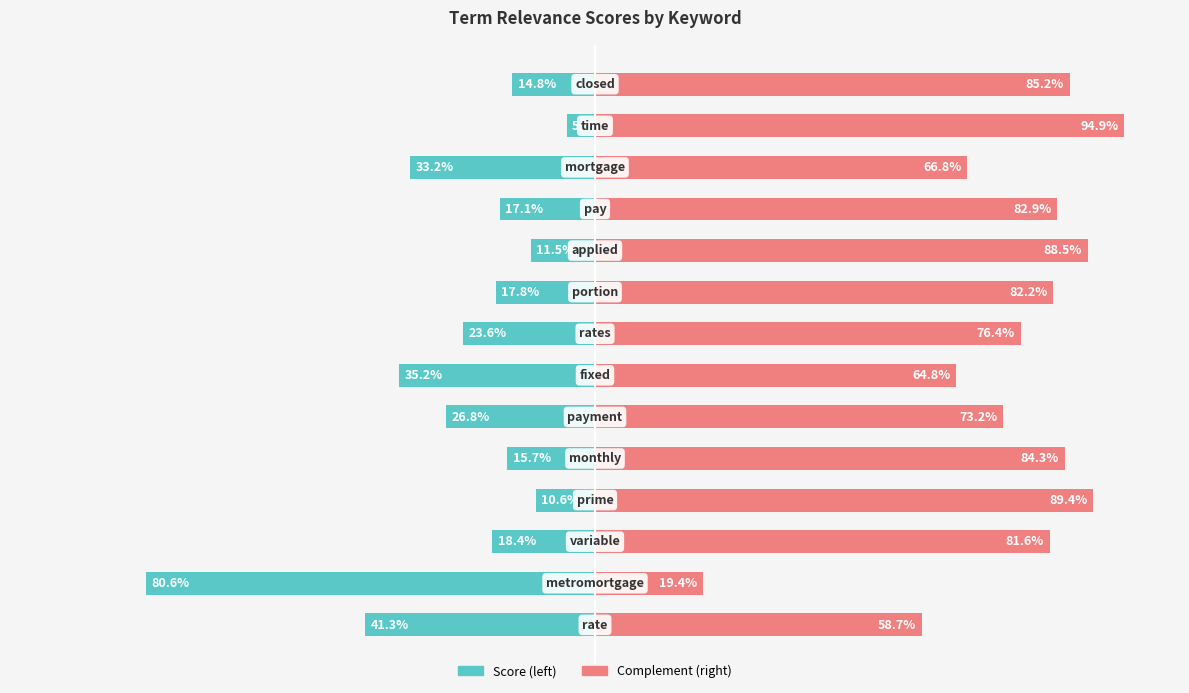

Is the value of col_1 (left) at 4 greater than the value of col_1 (right) at 6?

No